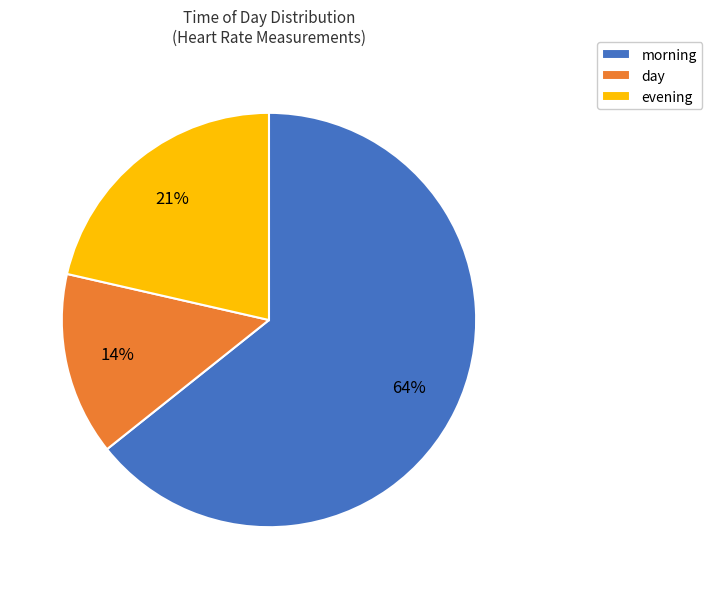

Rank the categories by value from lowest to highest.

day, evening, morning